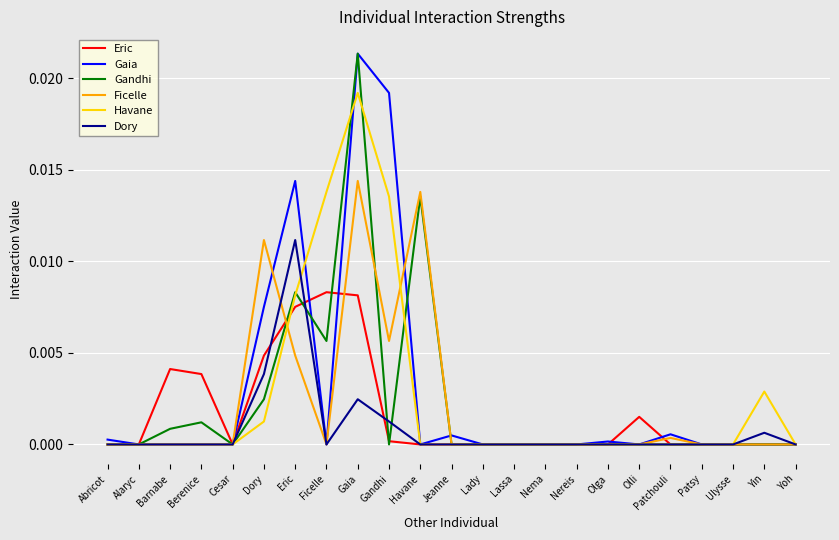

Which series has the largest total across all categories?

Gaia